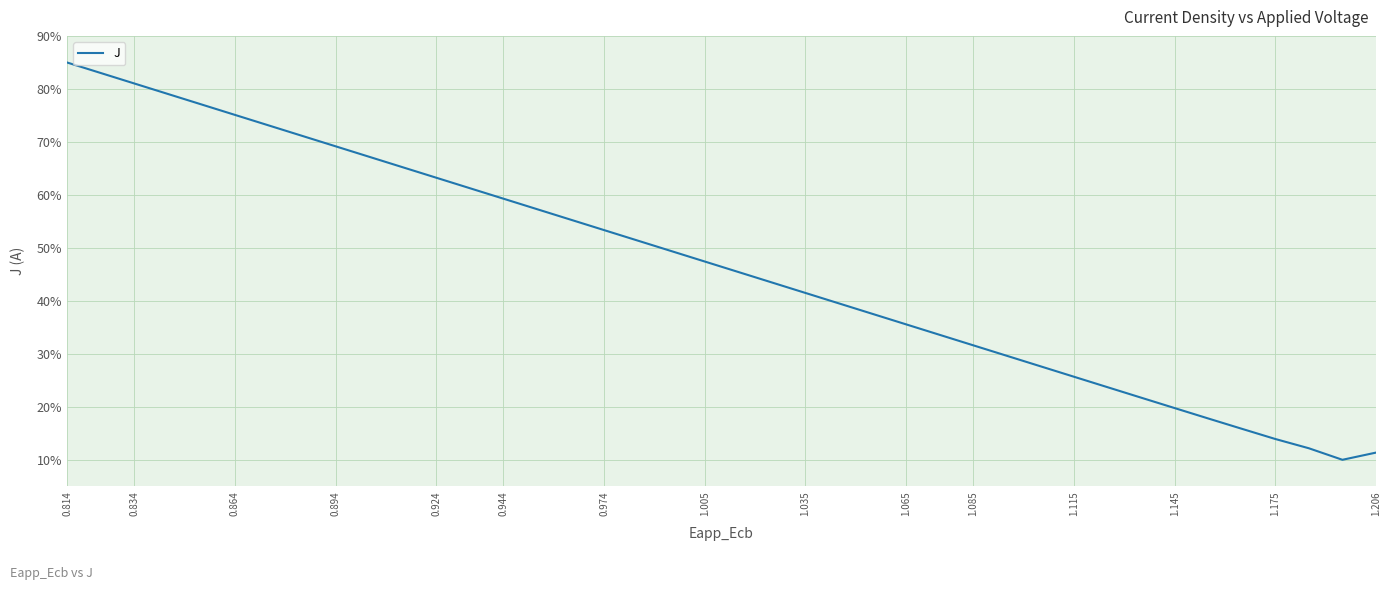

What is the difference between the maximum and minimum values?

75.0